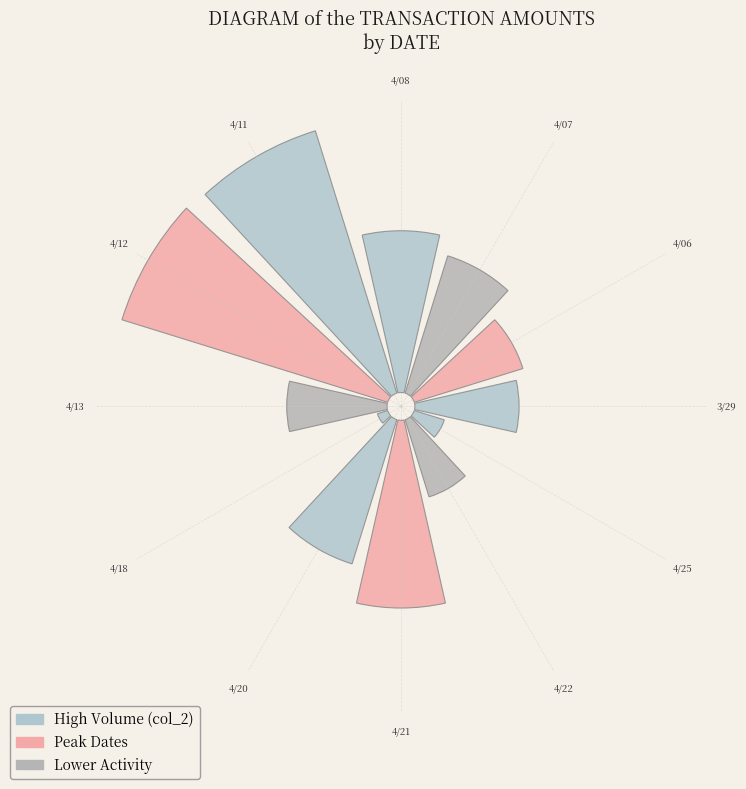

Between 105/04/21 and 105/03/29, which is larger?

105/04/21